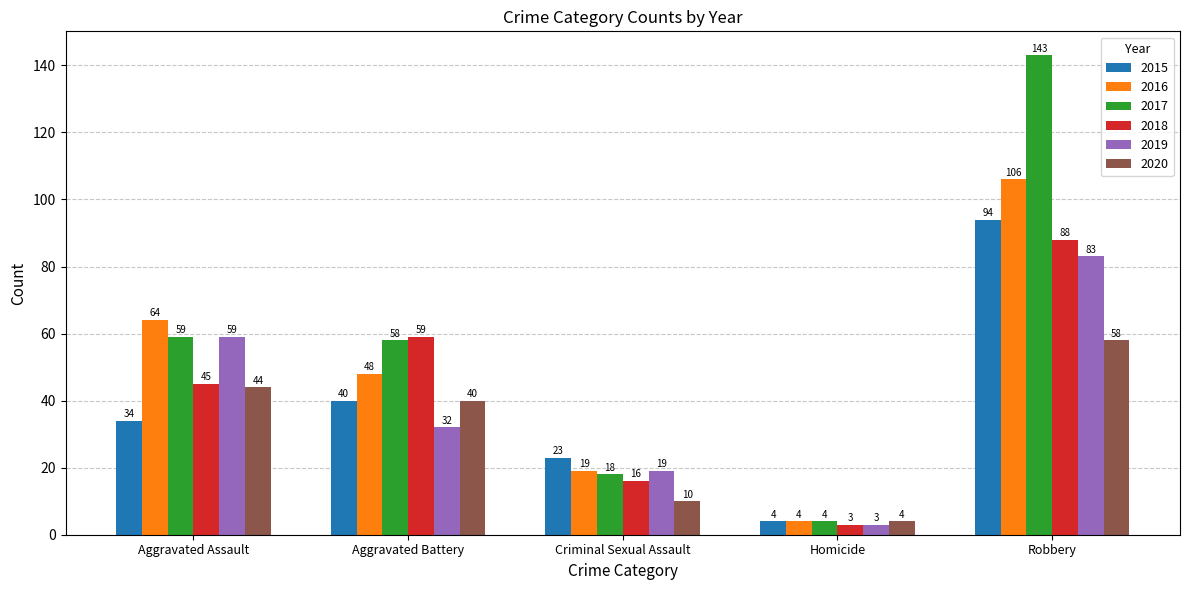

What is the difference between the highest and lowest values at Homicide?

1